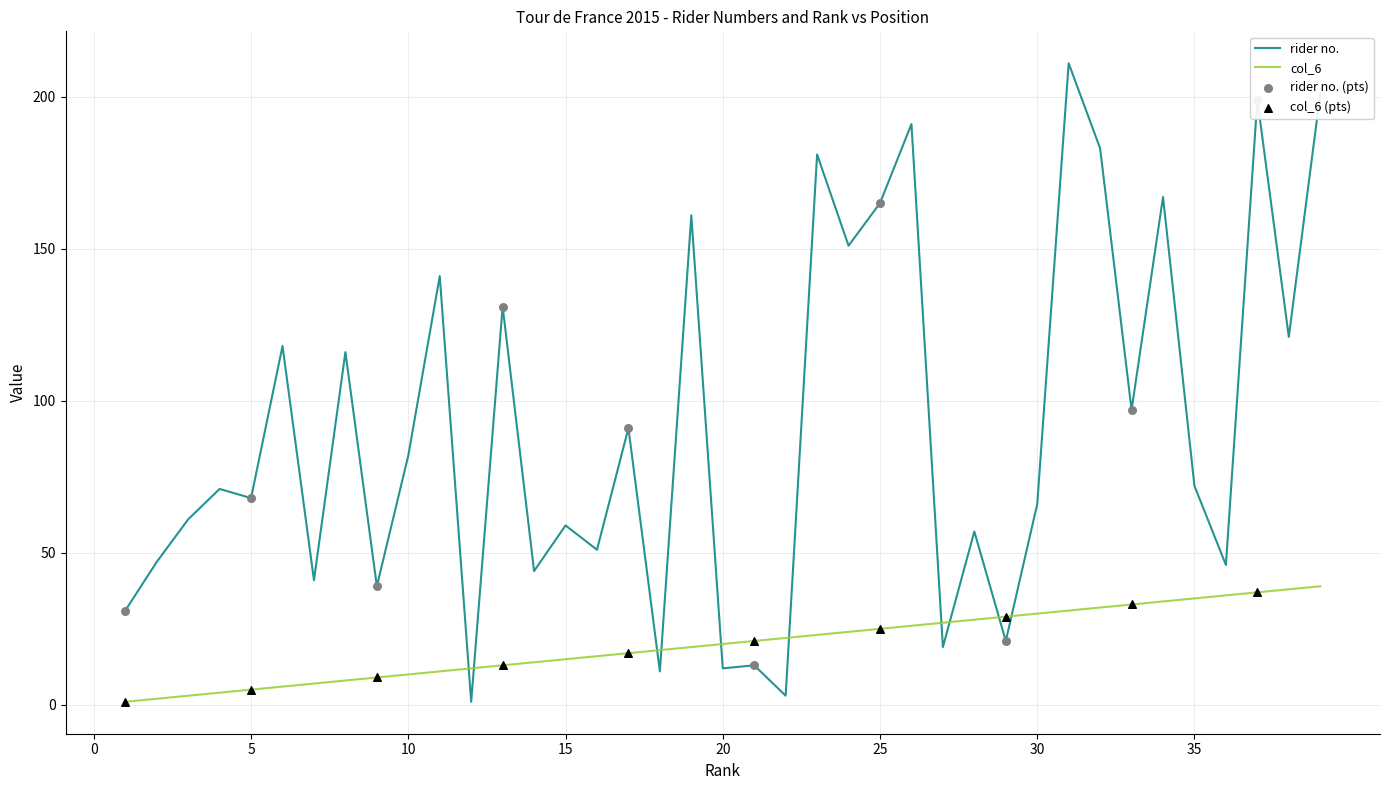

Which series has the largest total across all categories?

rider no.